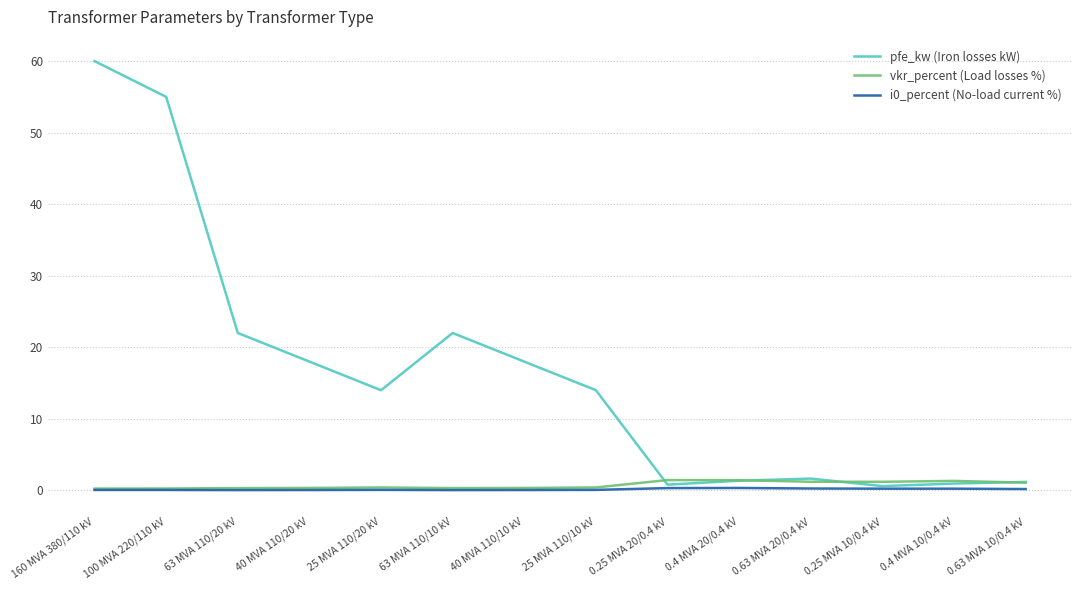

What is the greatest value displayed?

60.0